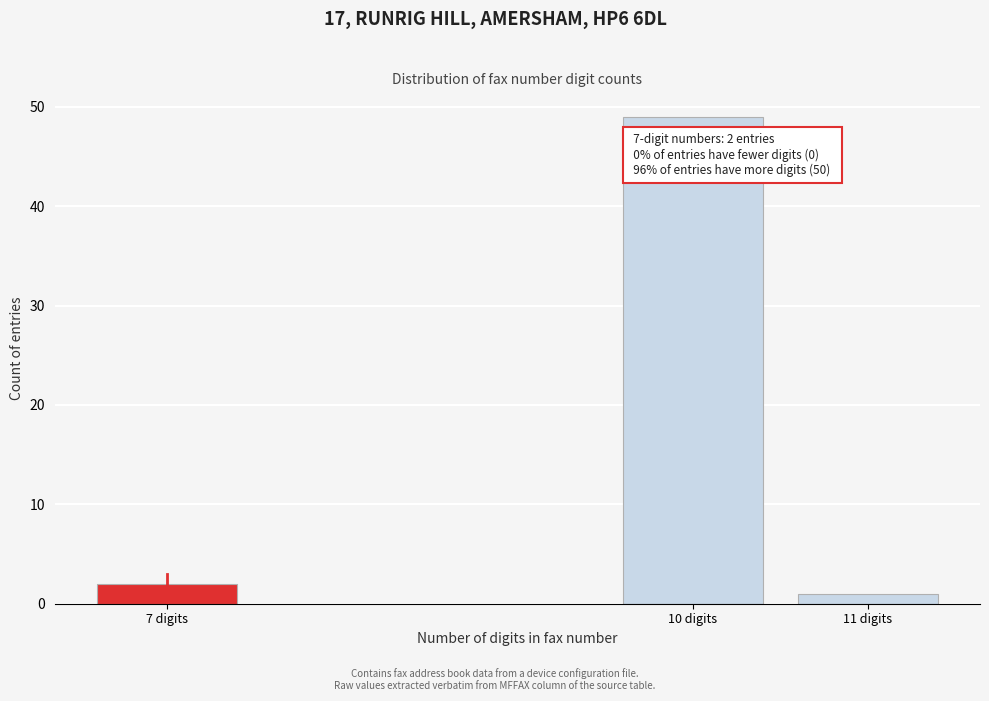

Reading left to right, what are all the values shown in this chart?

7 digits=2	10 digits=49	11 digits=1